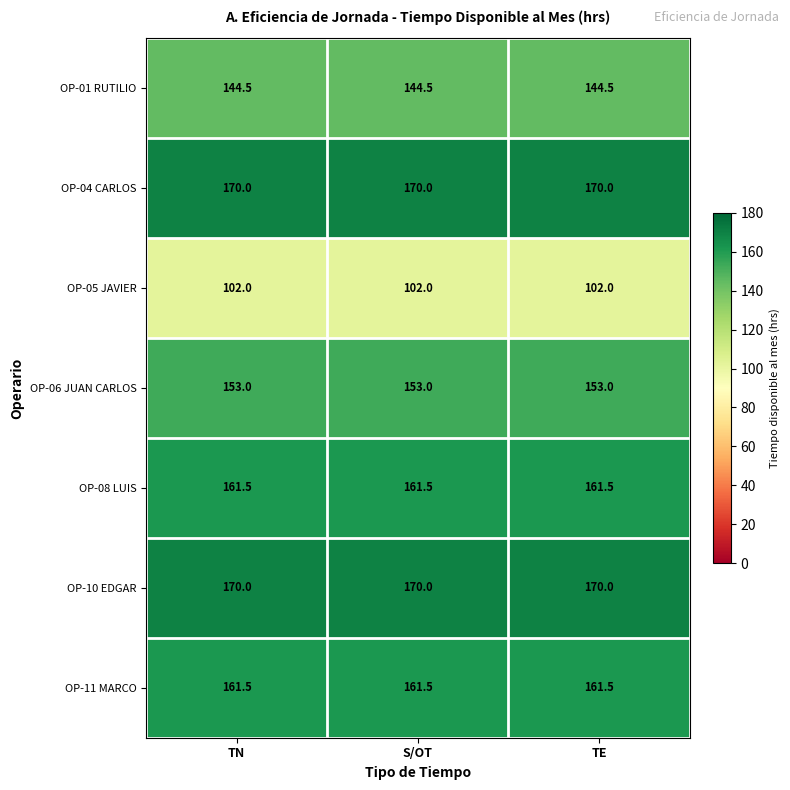

What is the maximum value shown in the chart?

170.0